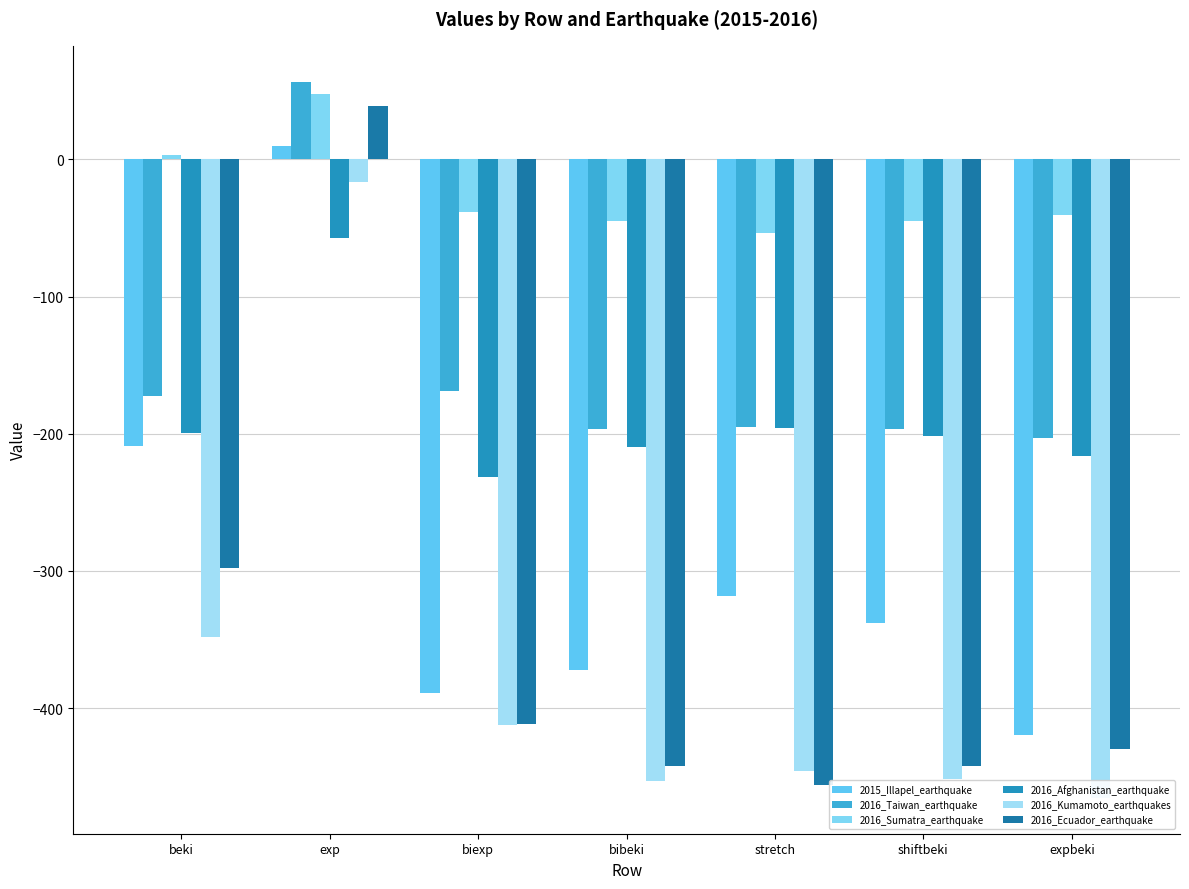

What is the greatest value displayed?

56.8